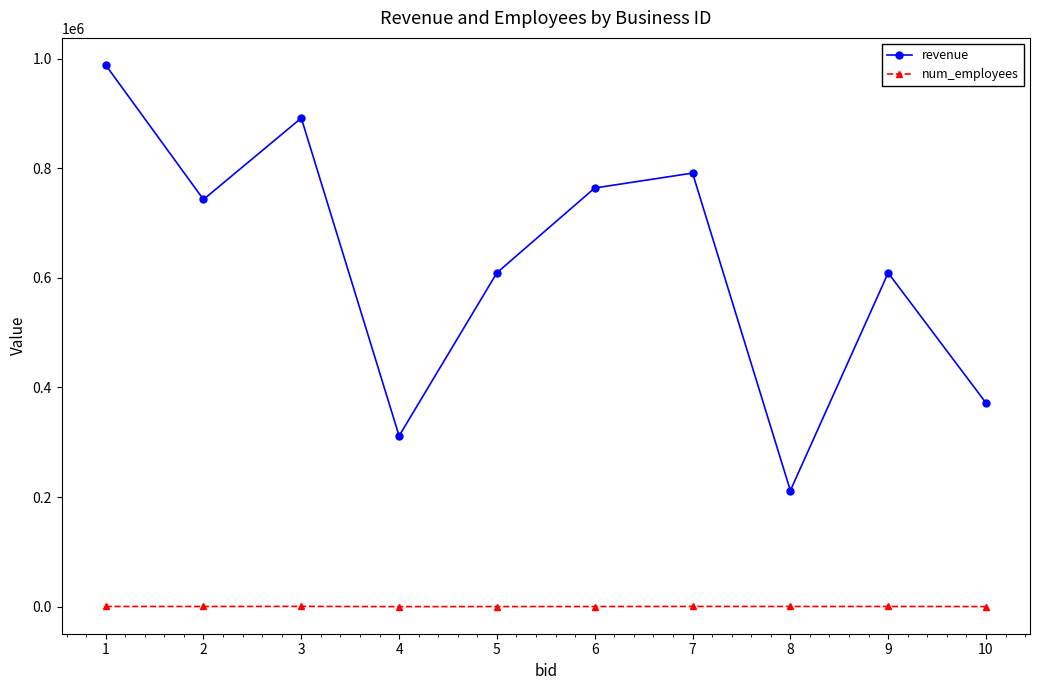

What is the total value across all series at 6?

764228.3